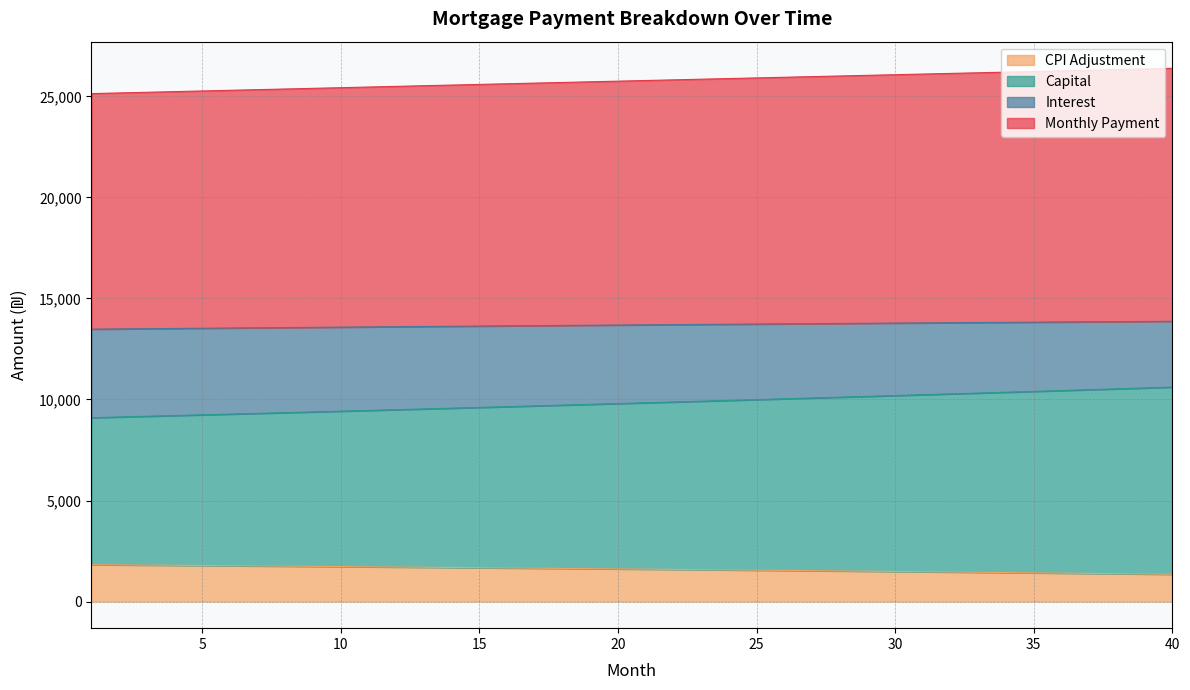

What is the value of the month_payment point at the 13th from the left?

25532.9